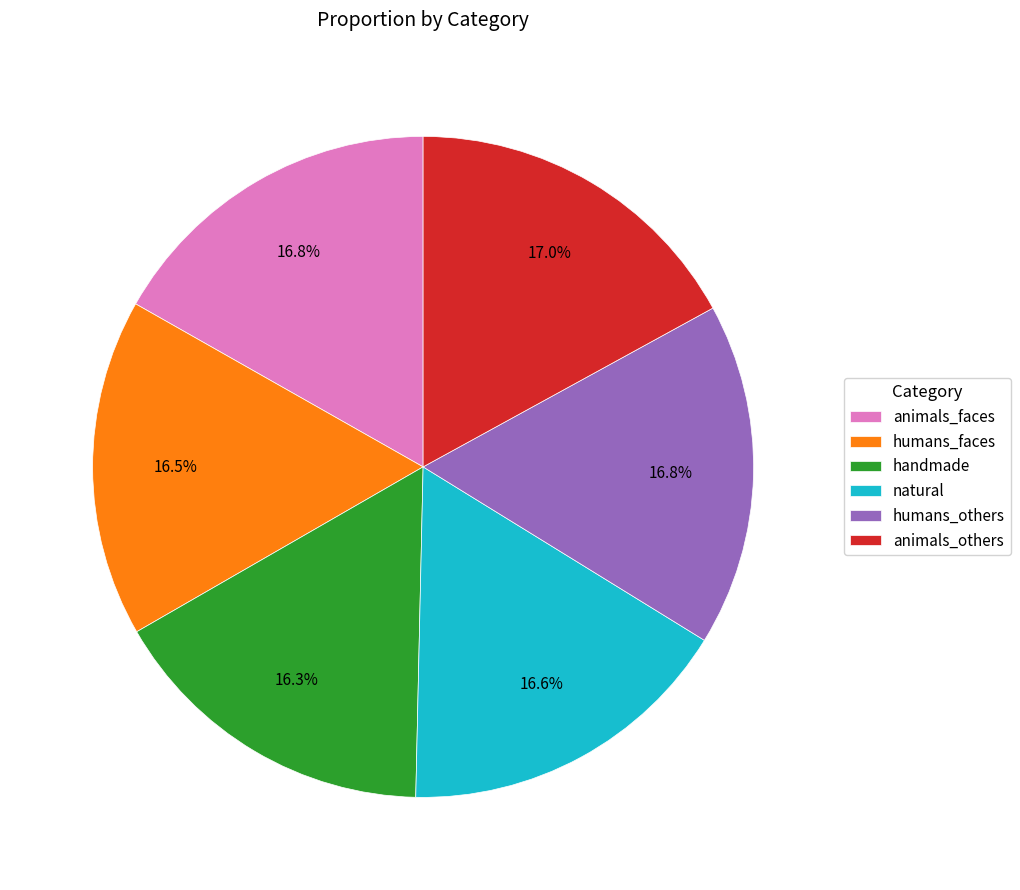

To the nearest percent, what percentage of the pie is natural?

17%